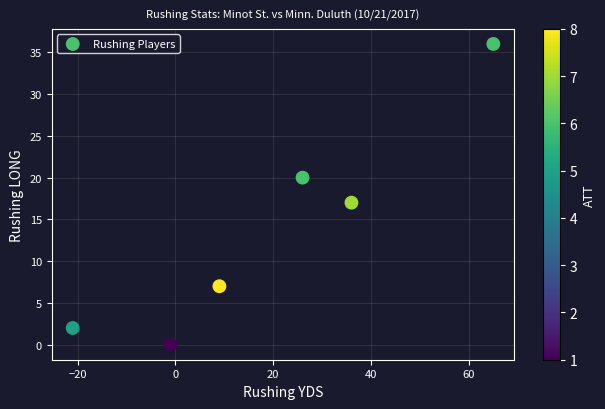

What is the range of Y values (max minus min)?

36